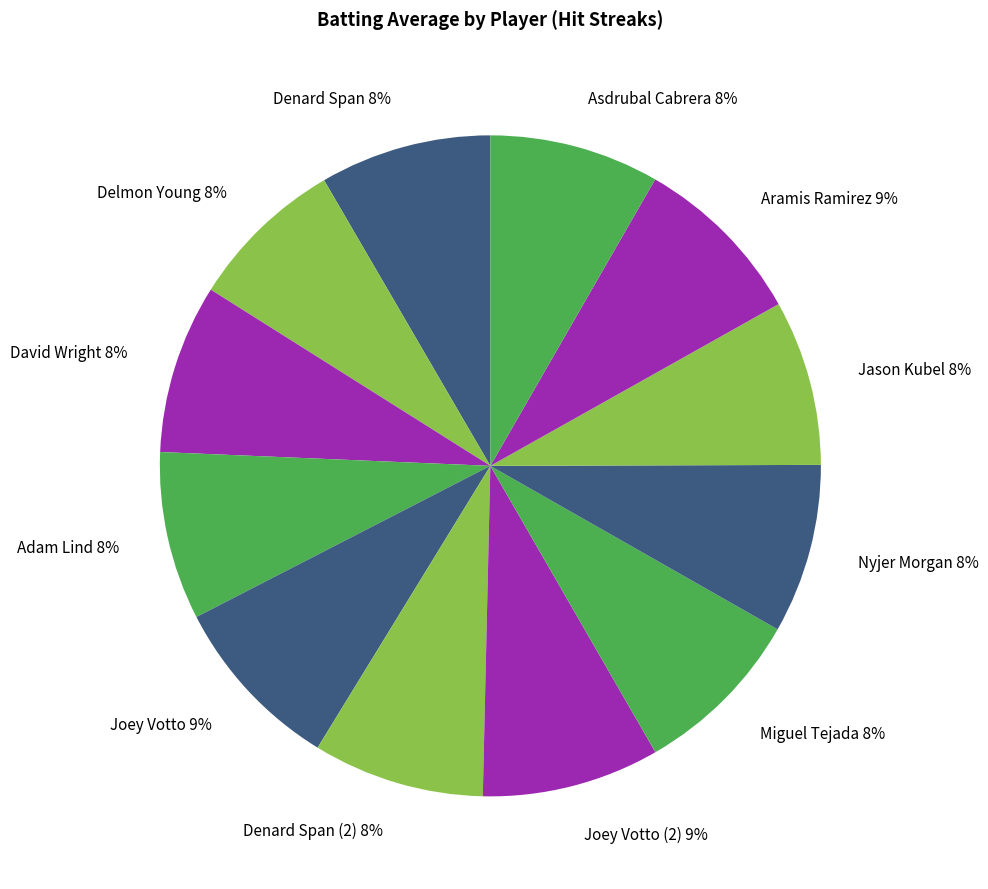

Is Aramis Ramirez the majority of the pie?

No